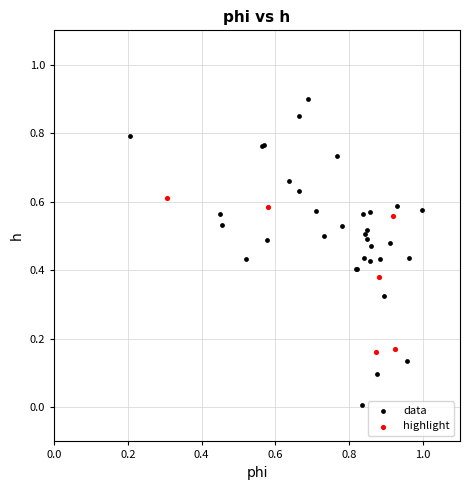

Which series reaches the minimum Y coordinate?

data